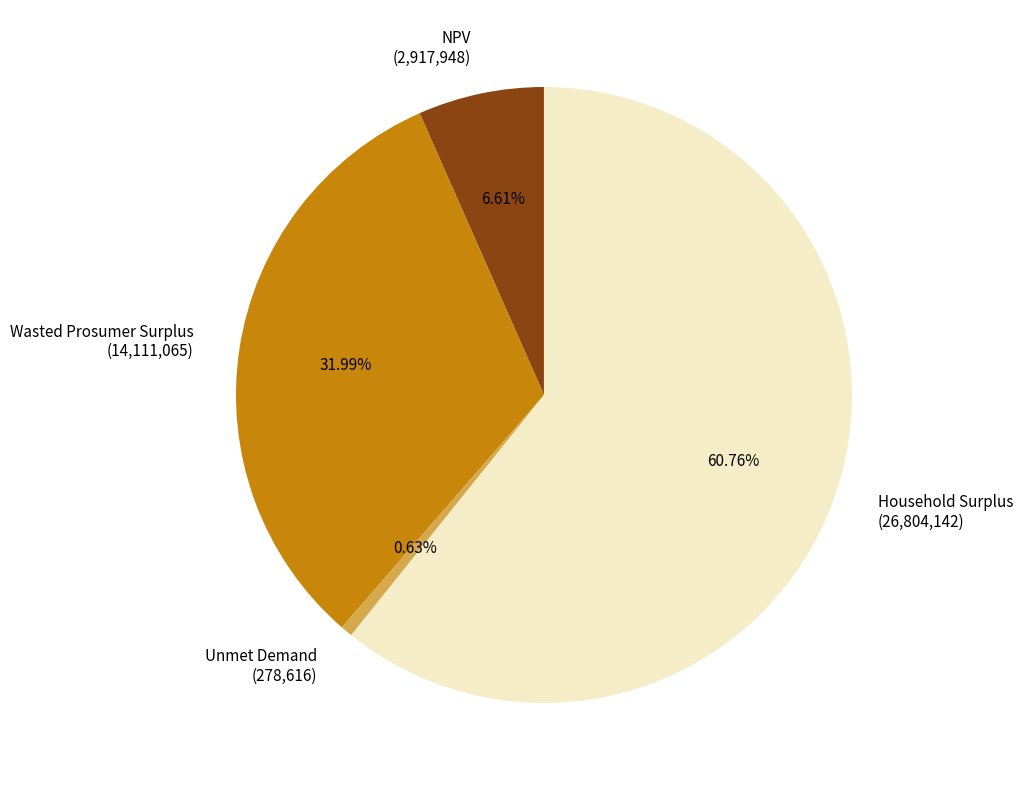

Count the number of slices in the pie.

4